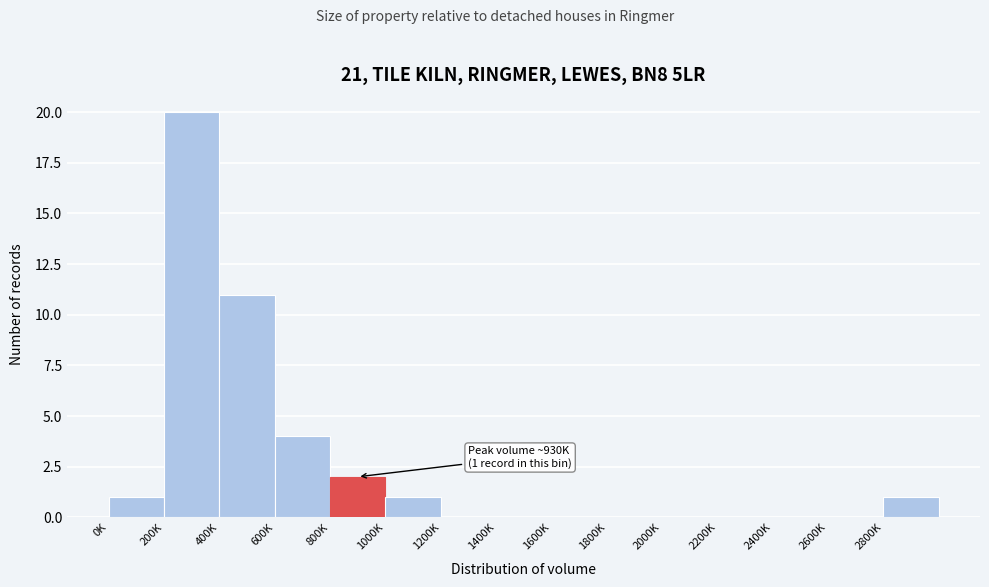

Reading left to right, extract all data points from this chart.

0K=1	200K=20	400K=11	600K=4	800K=2	1000K=1	1200K=0	1400K=0	1600K=0	1800K=0	2000K=0	2200K=0	2400K=0	2600K=0	2800K=1